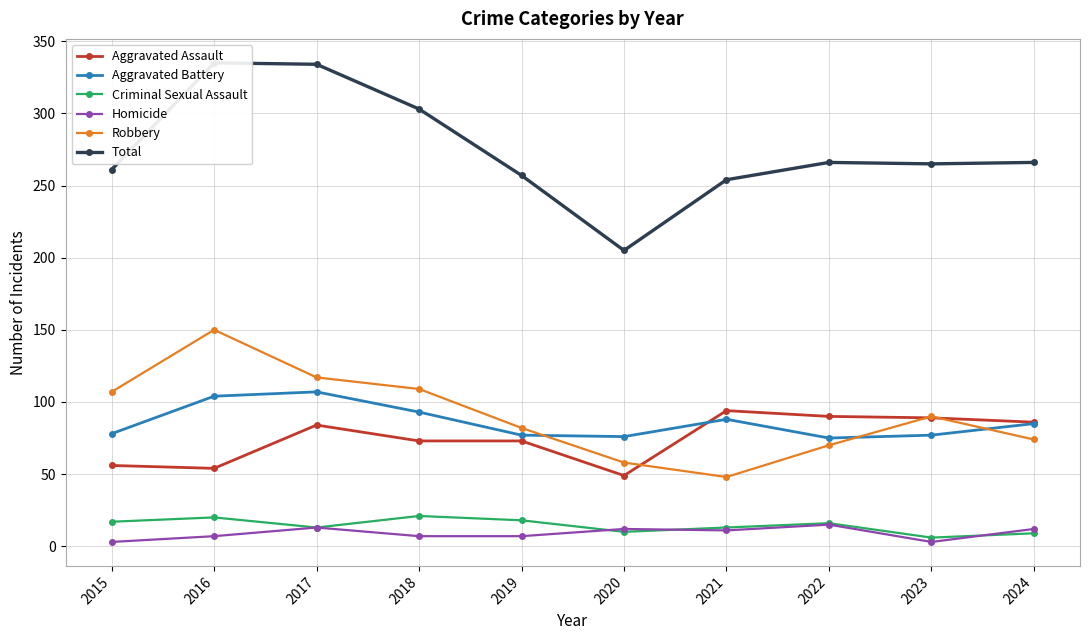

At which label is Total closest to 270?

2022